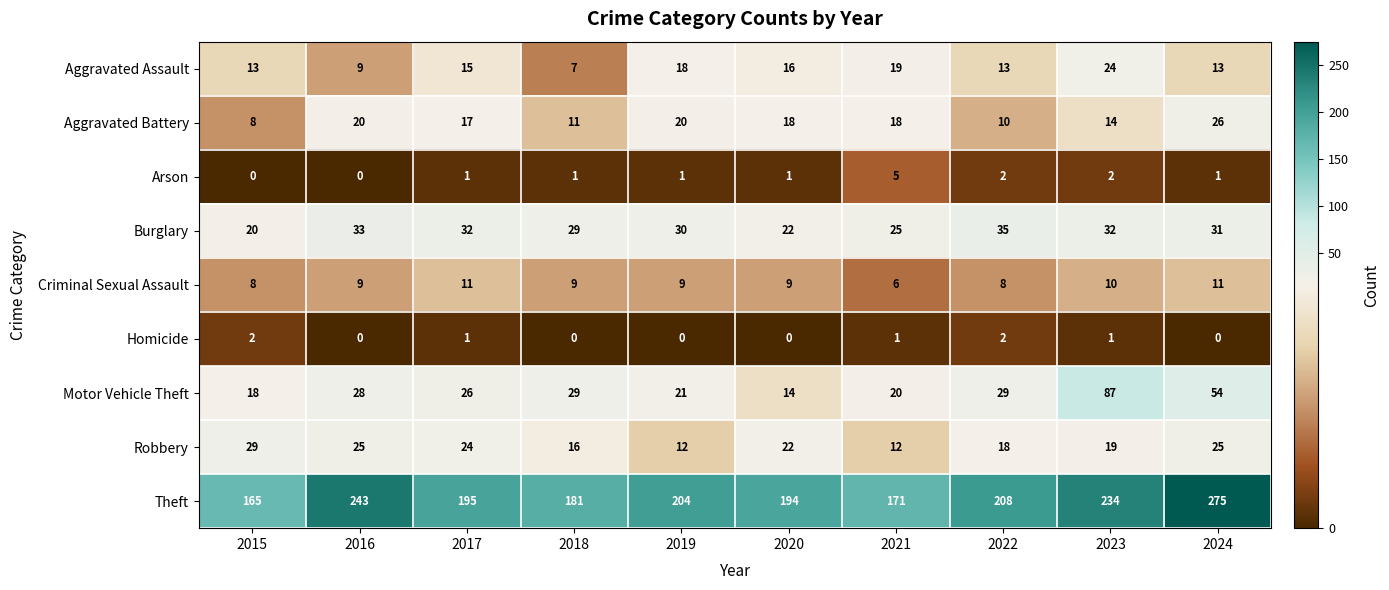

What is the spread (max minus min) of values at 2022?

206